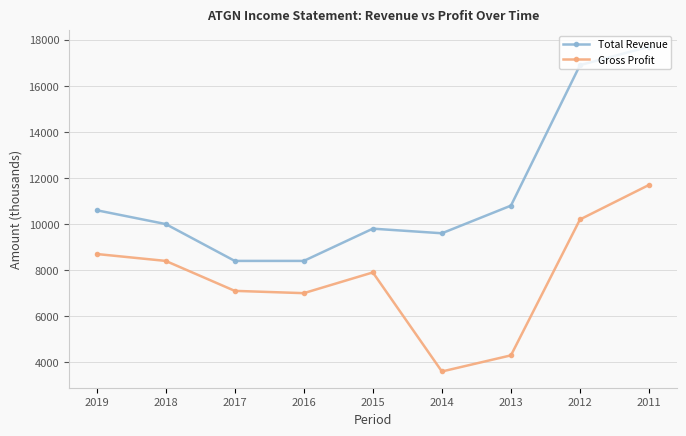

Which series has the largest total across all categories?

Total Revenue